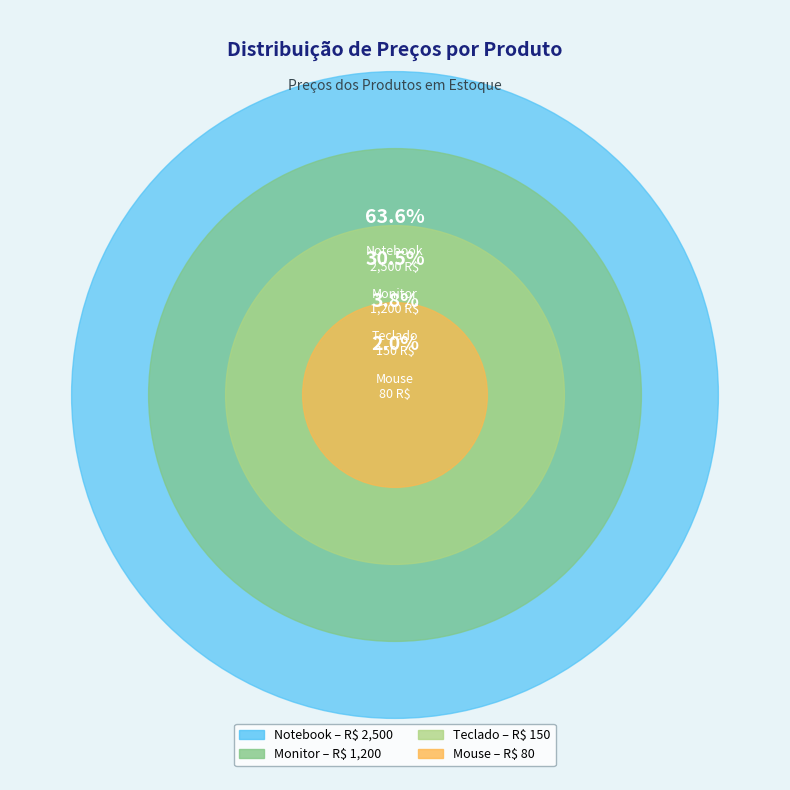

How many segments does this pie chart have?

4